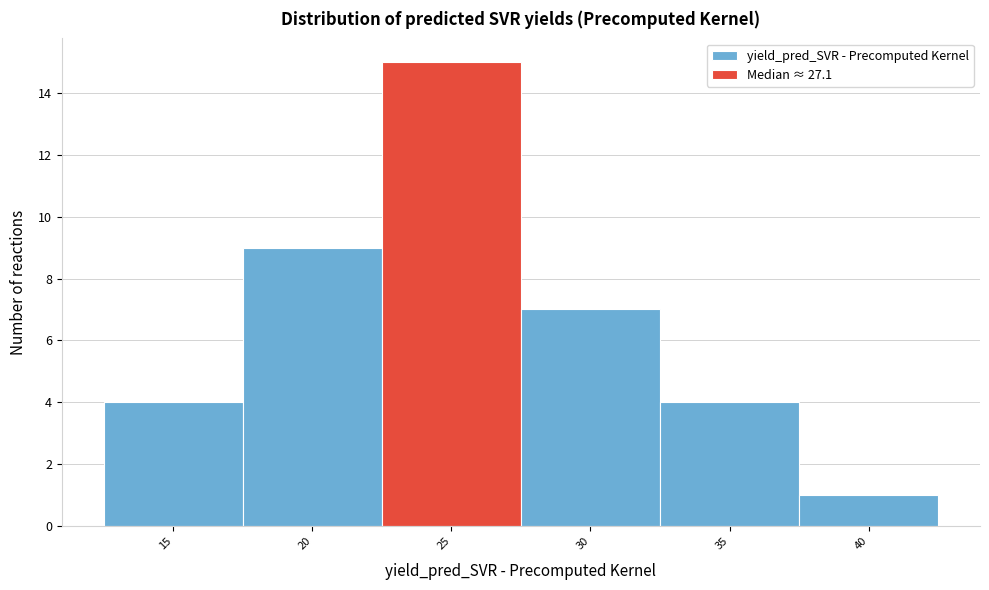

Reading left to right, what are all the values shown in this chart?

4	9	15	7	4	1